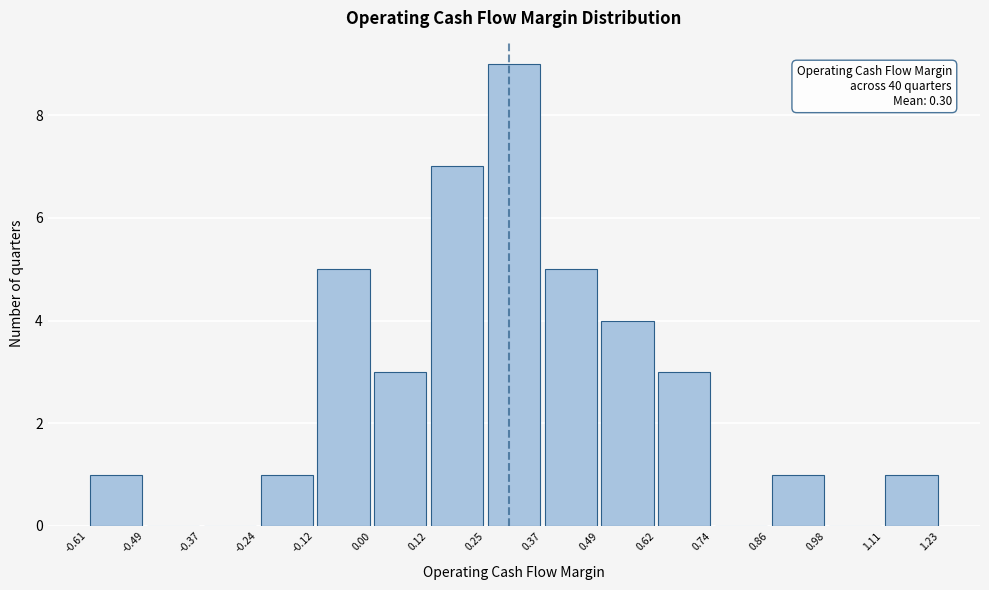

Which range on the x-axis has the tallest bar?

0.25 to 0.37